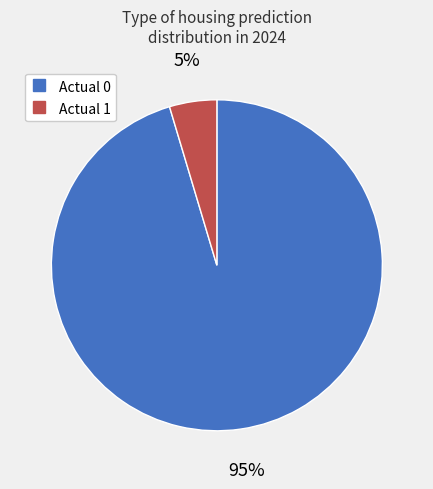

Which slice is the smallest?

Actual 1